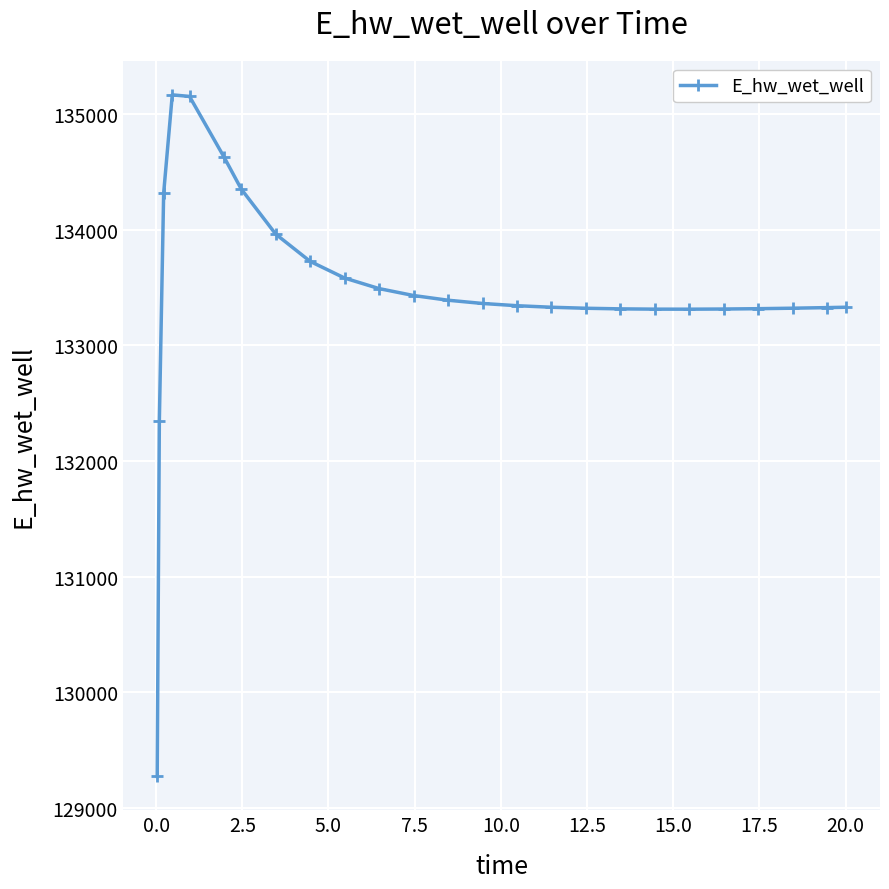

How many data points are less than 133343?

12